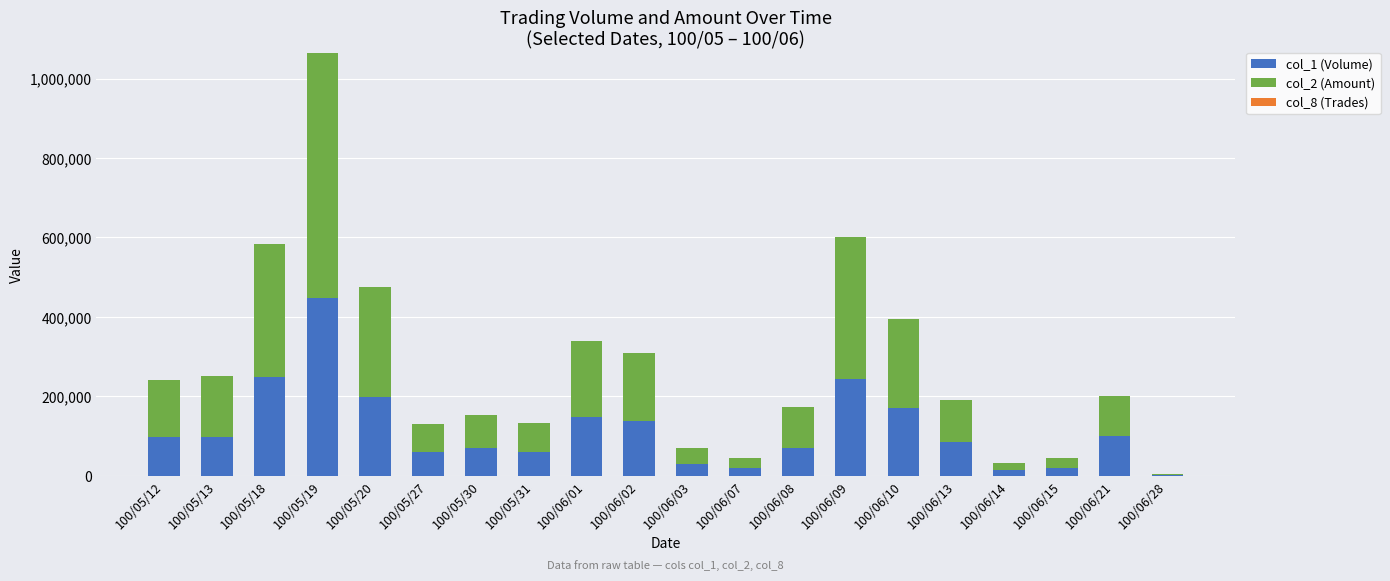

Where is col_1 (Volume) nearest to the value 225000?

100/06/09